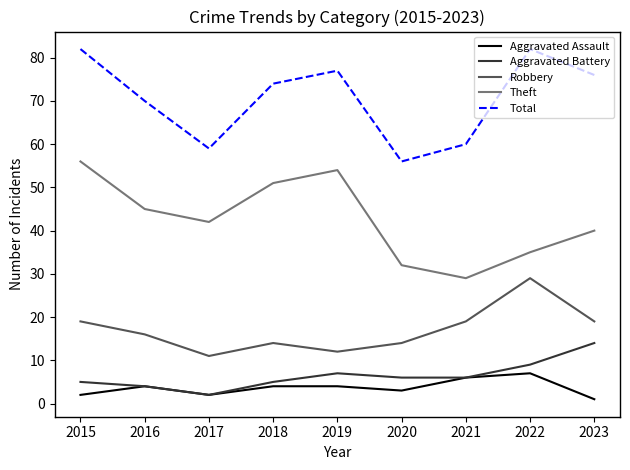

Is this an area chart (filled region under the line)?

No